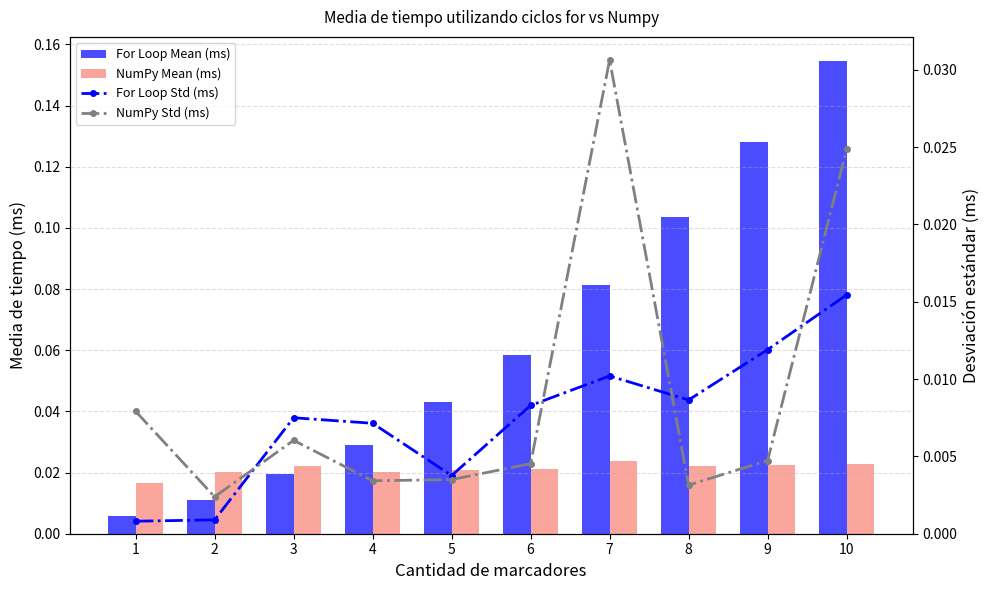

The value of NumPy Std (ms) at 8 is 0.0. True or false?

True